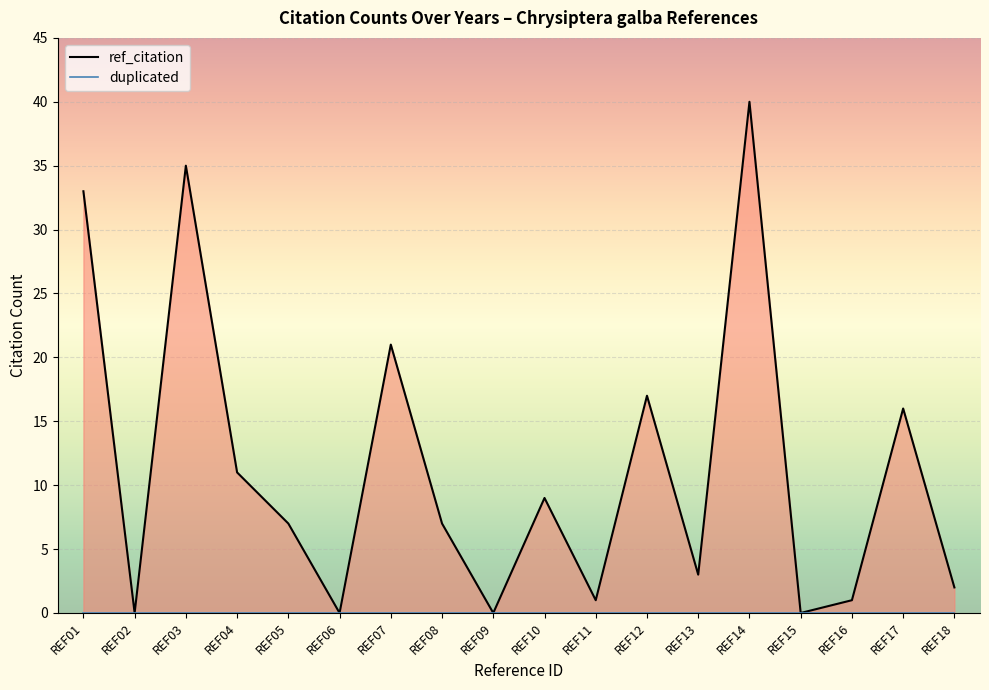

What is the value of the 1st point from the left?

33